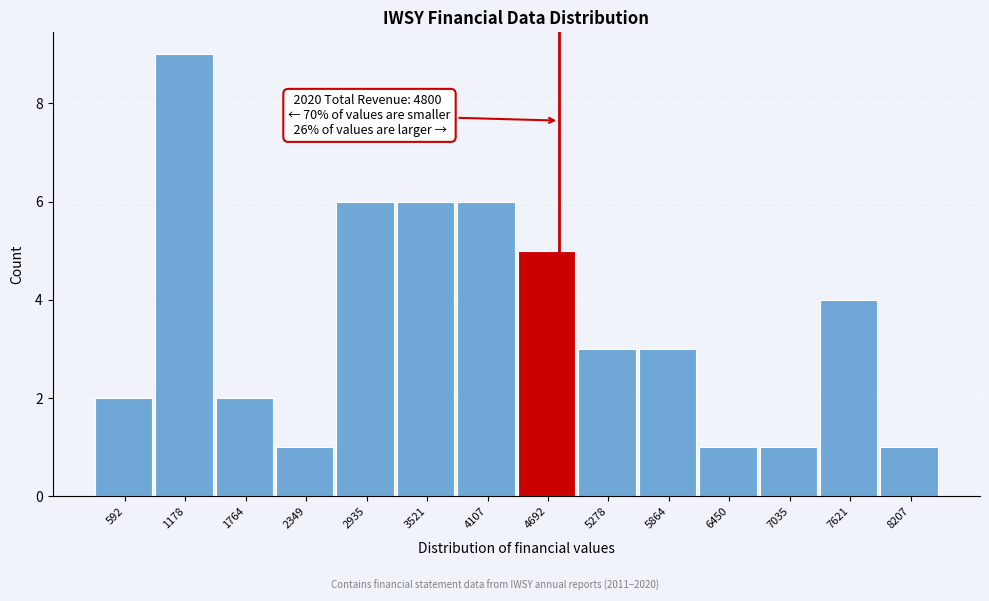

Over which range of the x-axis is the bar tallest?

900 to 1500